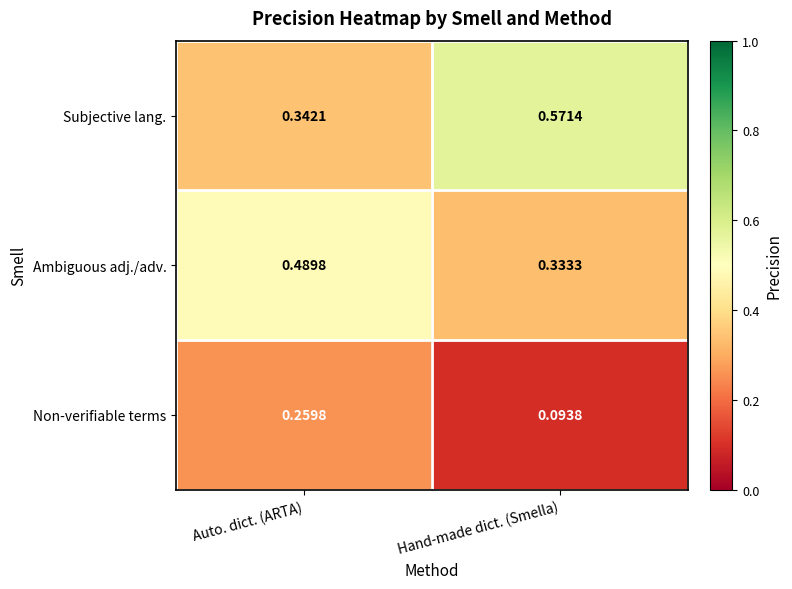

Which series has the widest spread of values?

Subjective lang.